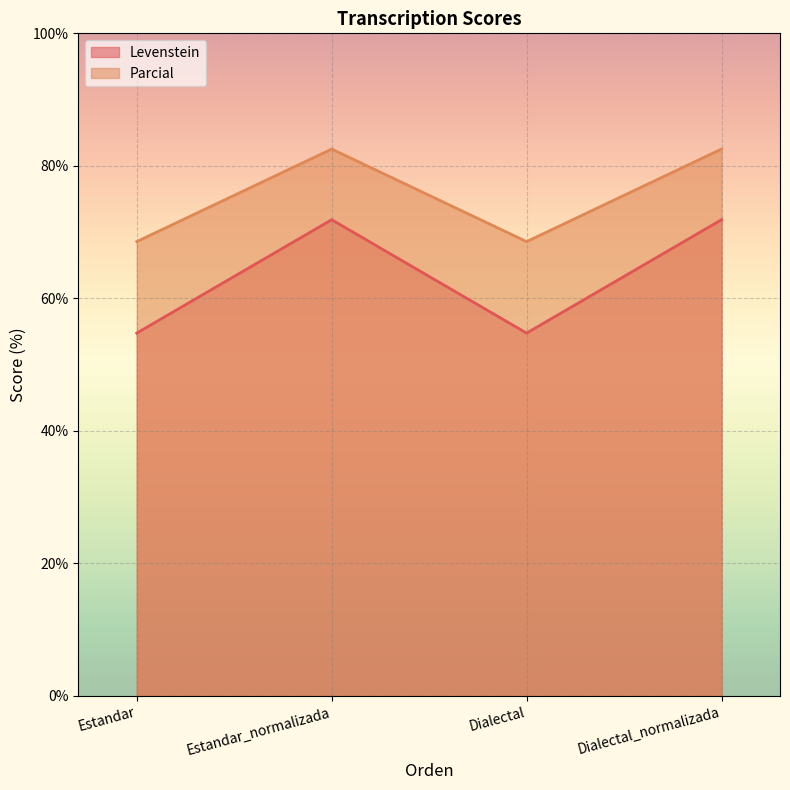

Read the Parcial value at Dialectal.

68.6